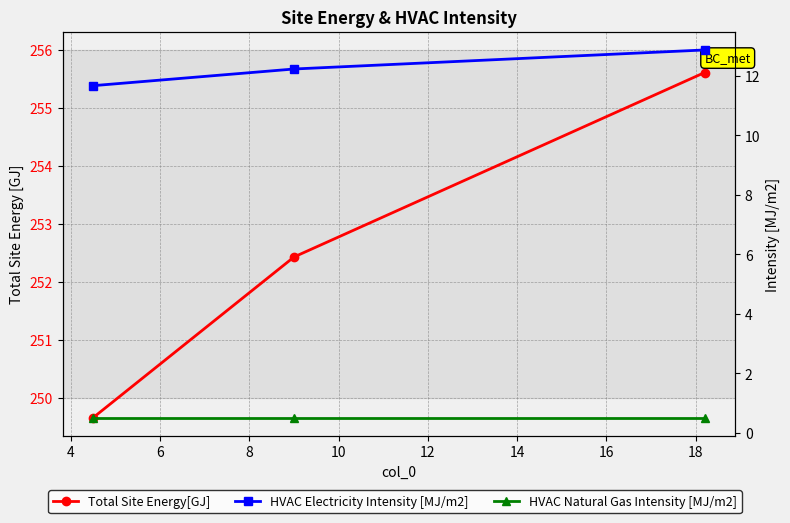

At 6, list the series in order from largest to smallest.

Total Site Energy[GJ], HVAC Electricity Intensity [MJ/m2], HVAC Natural Gas Intensity [MJ/m2]